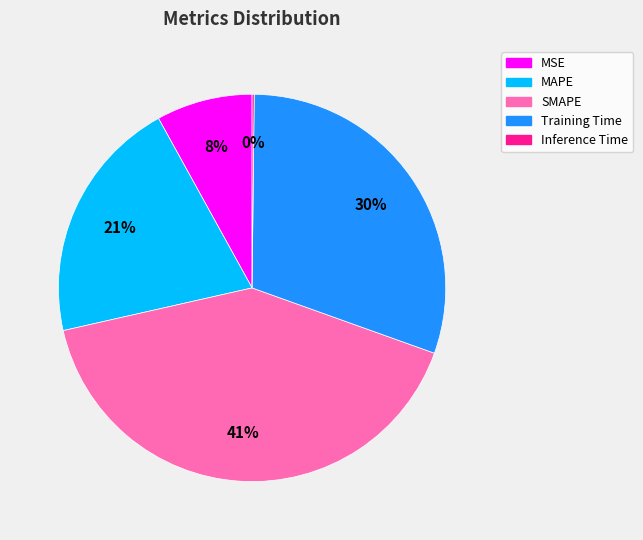

Does MSE account for over 50% of the chart?

No